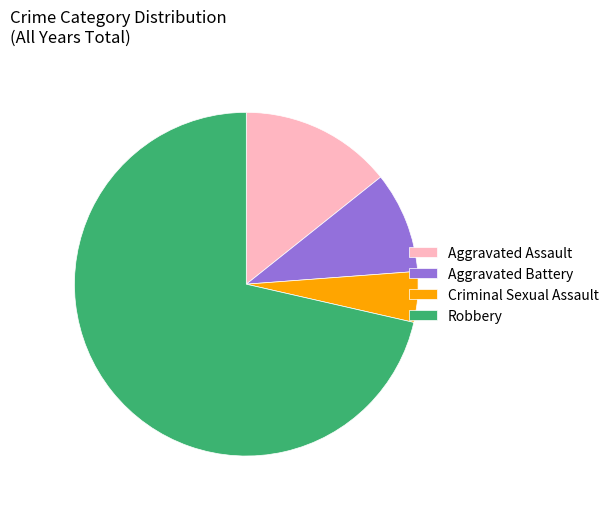

Is Criminal Sexual Assault the majority of the pie?

No